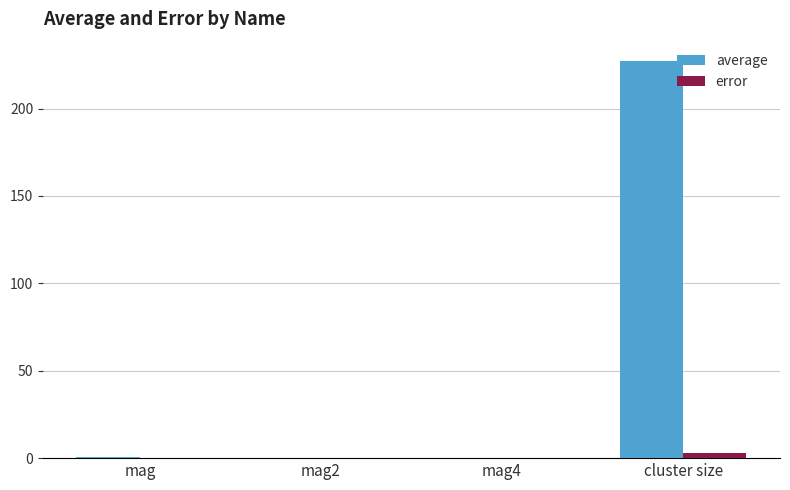

At which category is the sum across all series the highest?

cluster size